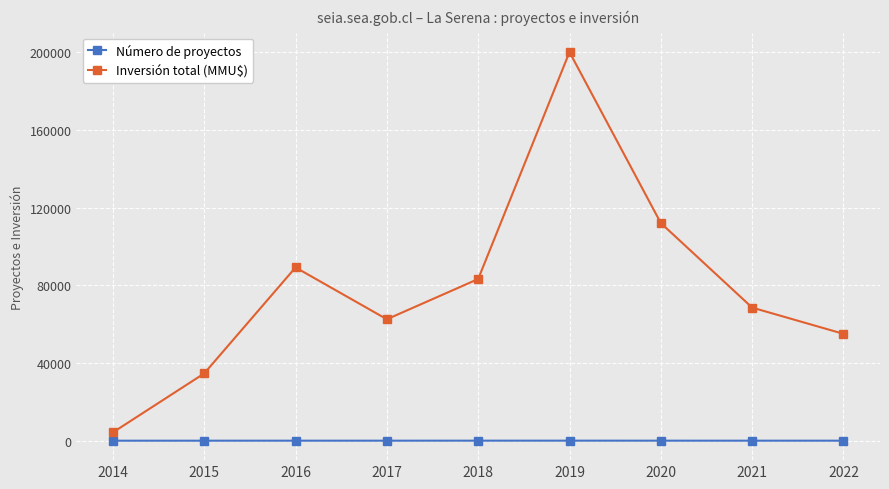

Is the value of Número de proyectos at 2017 greater than the value of Inversión total (MMU$) at 2021?

No